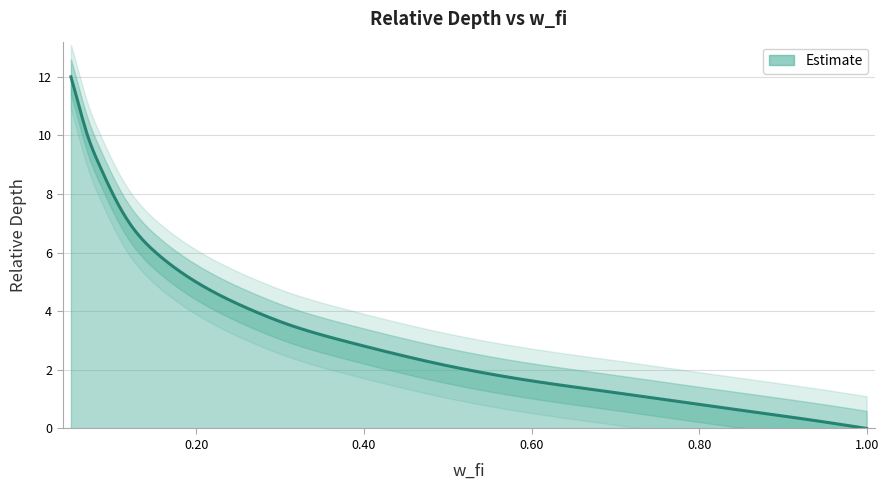

How many lines are shown in the chart?

1